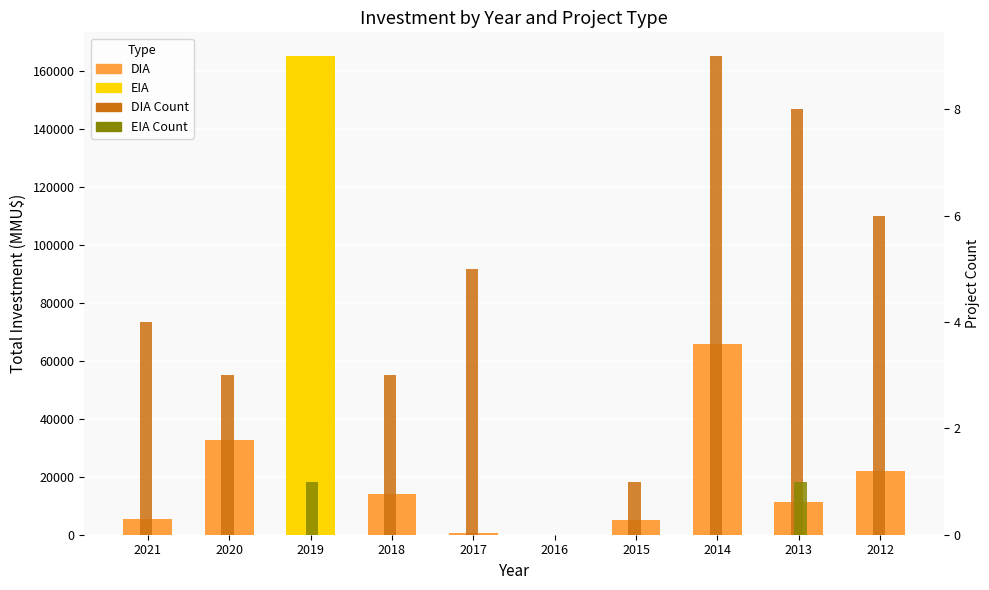

What is the maximum value shown in the chart?

165000.0